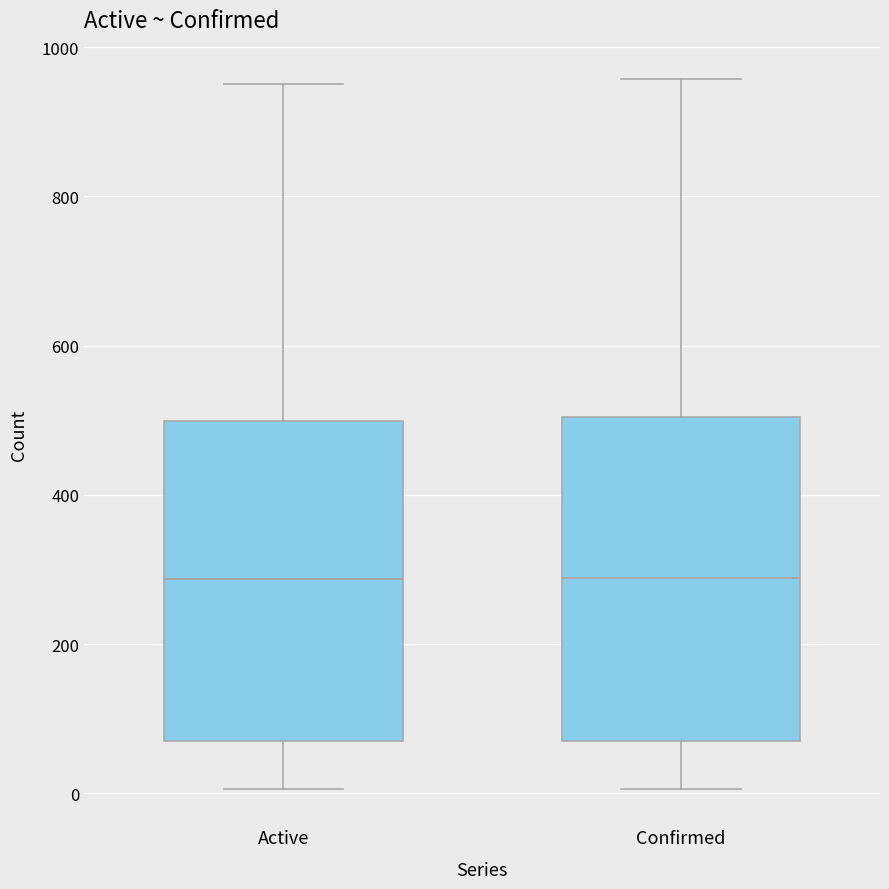

Reading left to right, read every box against the y-axis: the position of its median line, the range the box covers, and the ends of its whiskers. The values are not printed on the chart, so give them approximately, as read against the axis.

Active: median 280, box 80 to 500, whiskers 0 to 960
Confirmed: median 280, box 80 to 500, whiskers 0 to 960